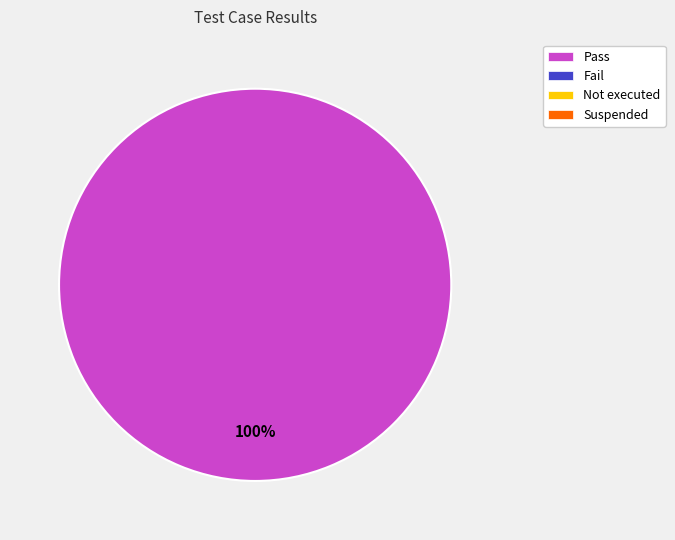

Does any single category account for the majority?

Yes